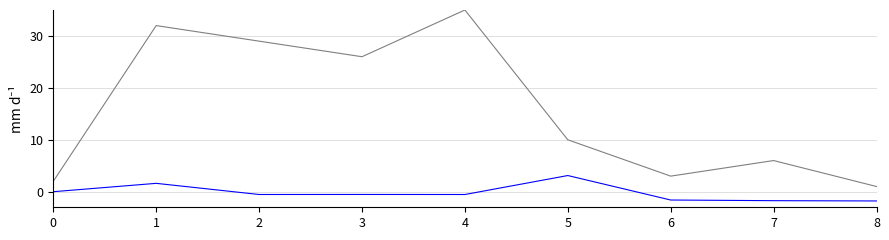

What is the total value across all series at 0?

2.0